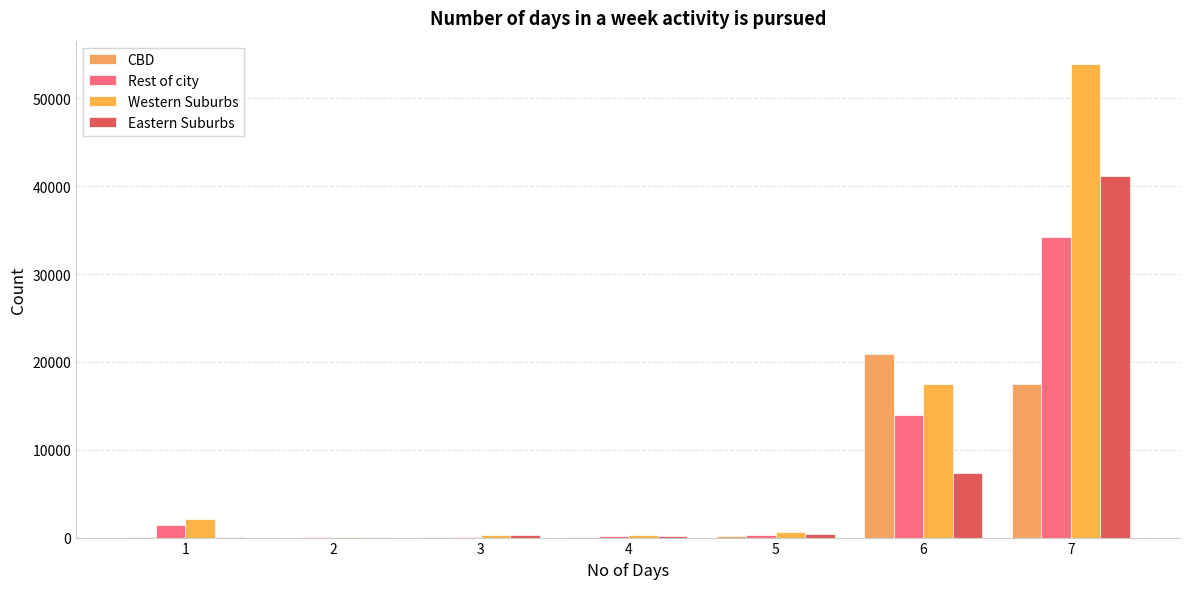

Which series has the largest total across all categories?

Western Suburbs